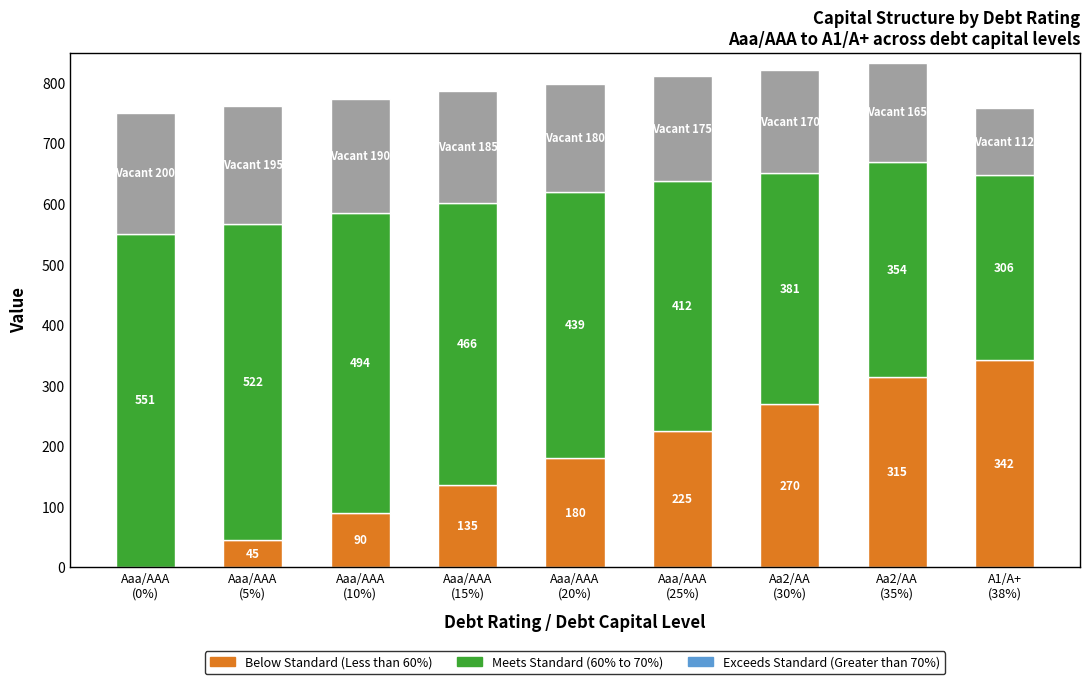

Are the bars grouped side by side (vs. stacked)?

No